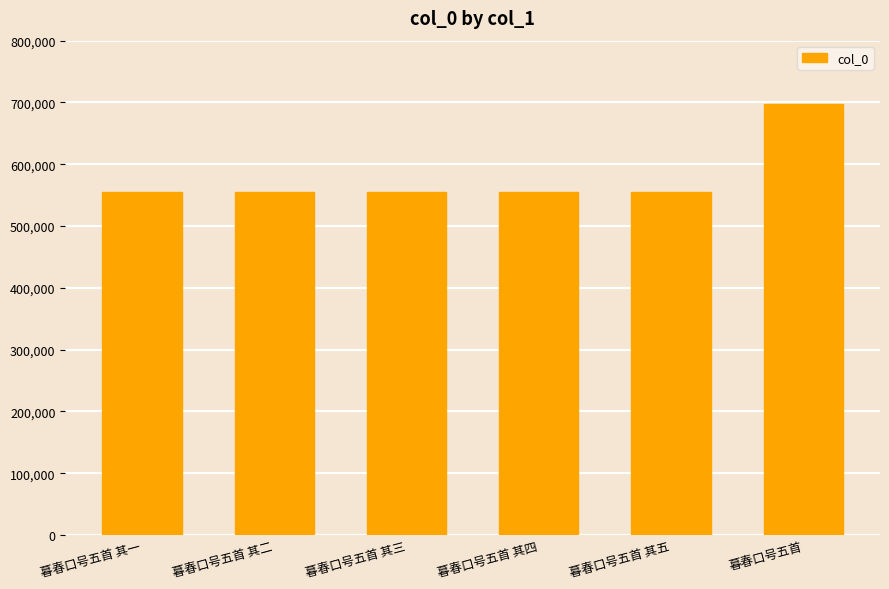

What is the greatest value displayed?

697666